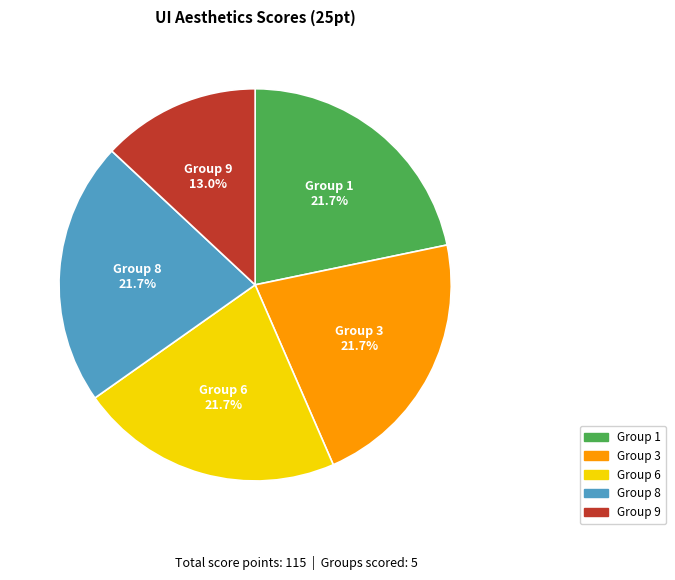

To the nearest percent, what percentage of the pie is Group 1?

22%